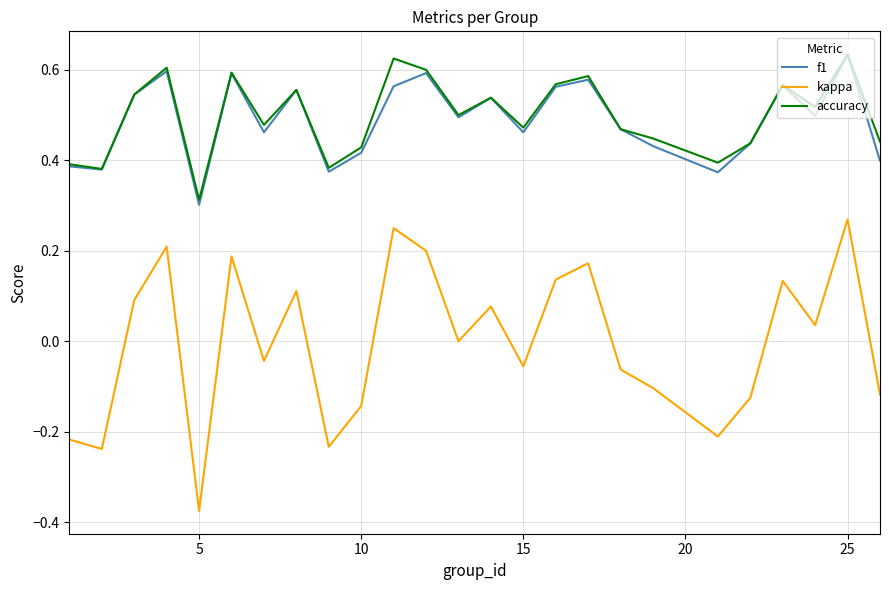

Which series has the largest range (max minus min)?

kappa